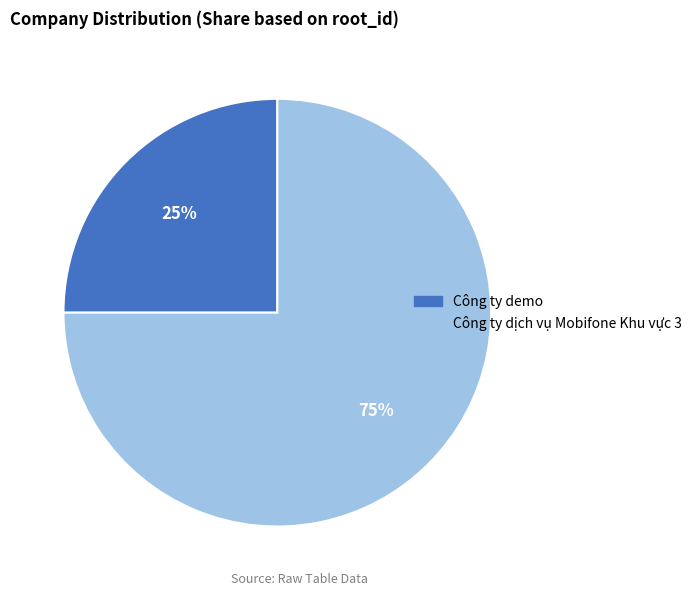

Is it true that Công ty demo is 20% of the pie?

False